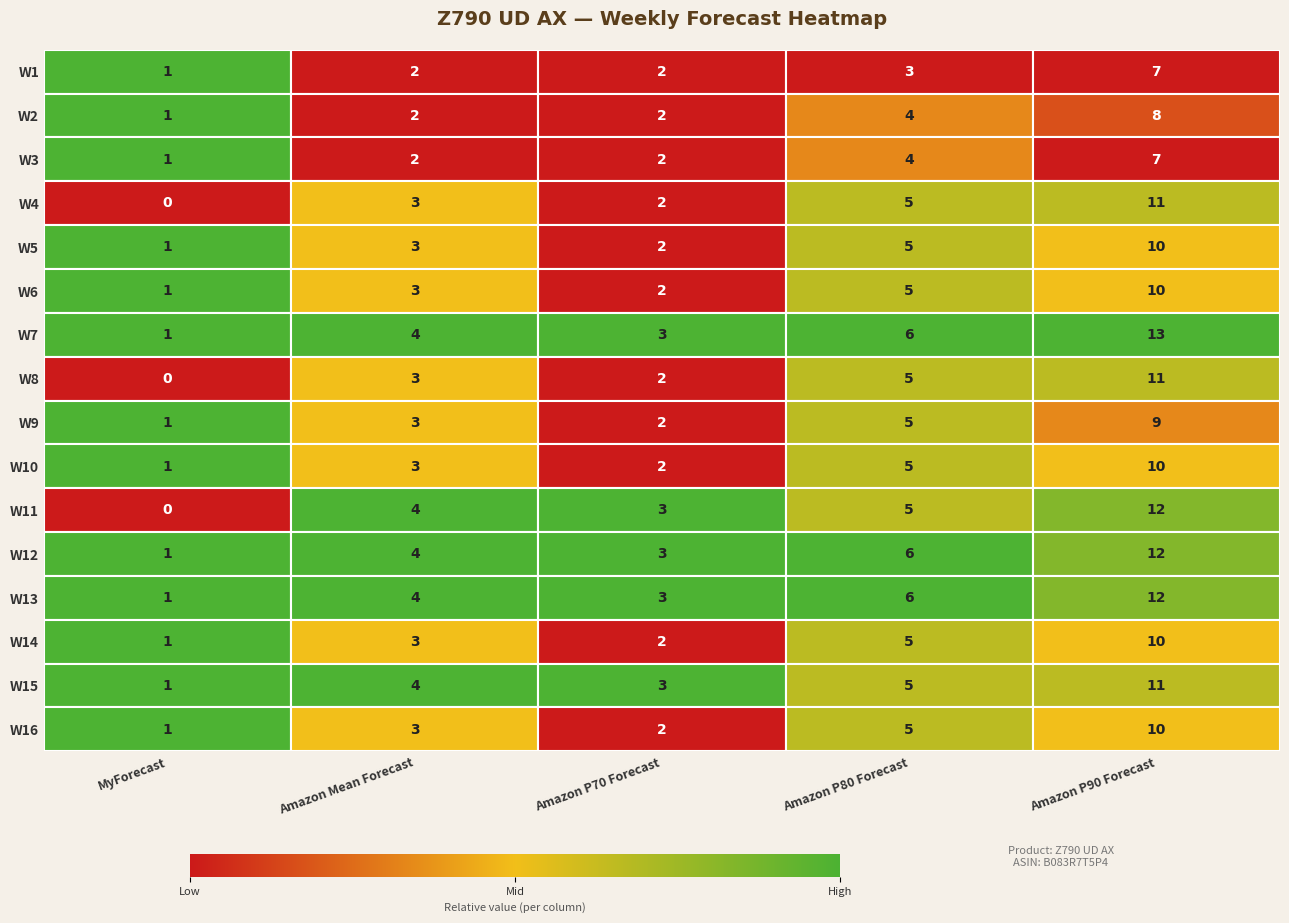

List the series in order of their peak value, highest first.

Amazon P90 Forecast, Amazon P80 Forecast, Amazon Mean Forecast, Amazon P70 Forecast, MyForecast